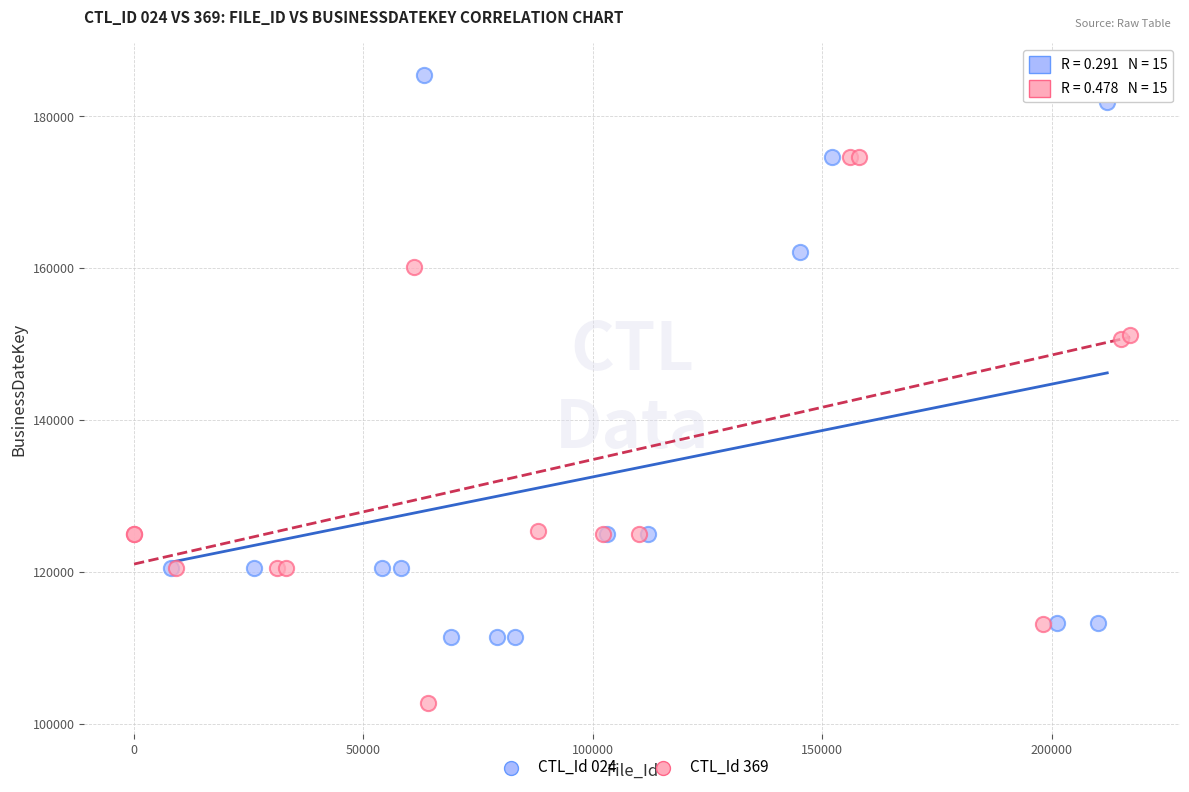

Which series contains the lowest Y value?

CTL_Id 369